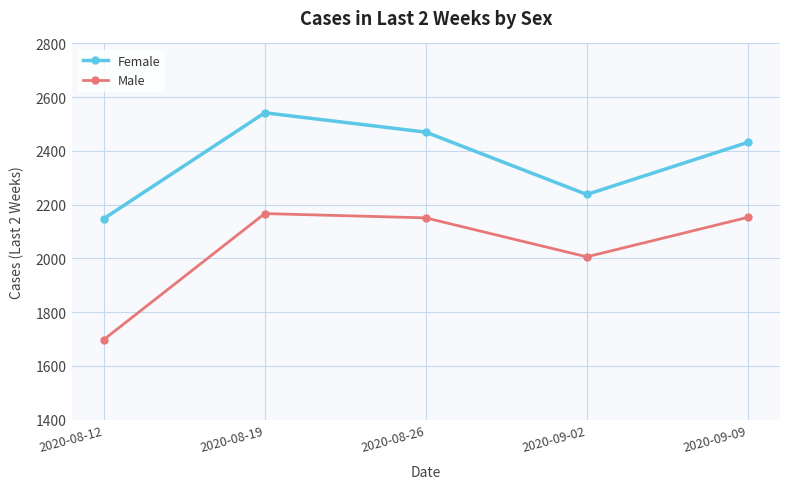

True or false: Male and Female intersect in this chart.

False